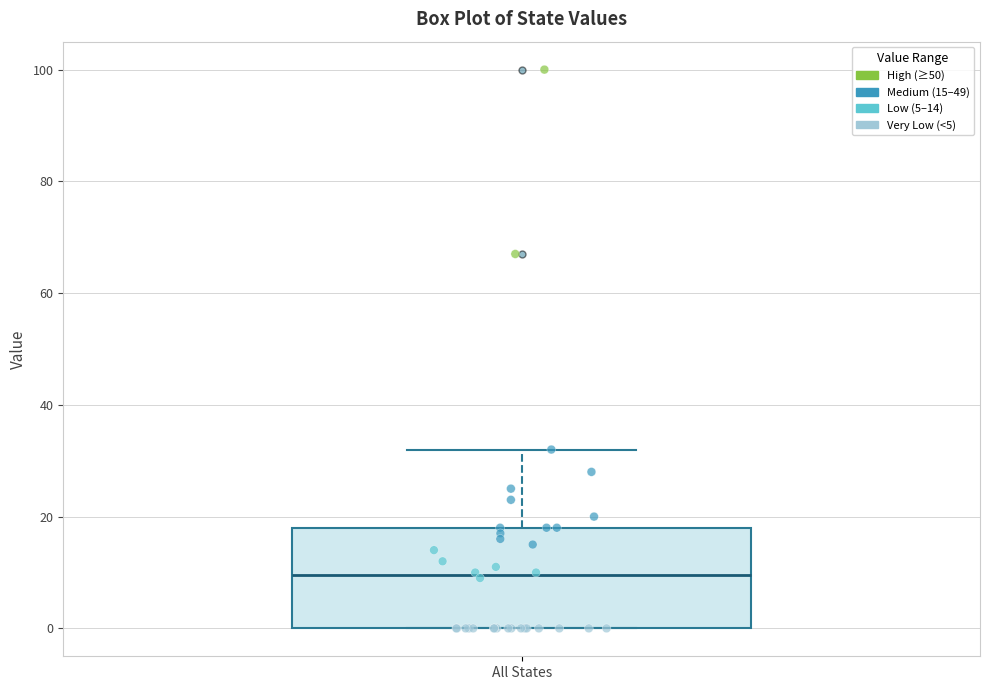

Read this box plot against the y-axis: the position of the median line, the range covered by the box, and the ends of both whiskers. The values are not printed on the chart, so give them approximately, as read against the axis.

median 10, box 0 to 18, whiskers 0 to 32